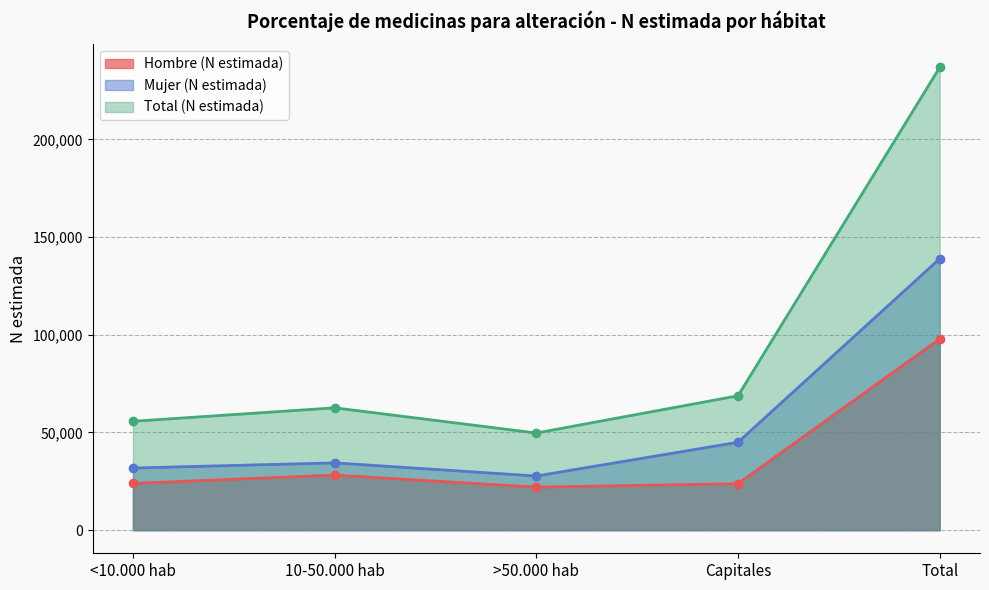

Reading right to left, what are all the values shown in this chart?

Hombre (N estimada): Total=97910	Capitales=23802	>50.000 hab=22003	10-50.000 hab=28179	<10.000 hab=23926
Mujer (N estimada): Total=138957	Capitales=44994	>50.000 hab=27723	10-50.000 hab=34439	<10.000 hab=31802
Total (N estimada): Total=236867	Capitales=68796	>50.000 hab=49725	10-50.000 hab=62618	<10.000 hab=55727